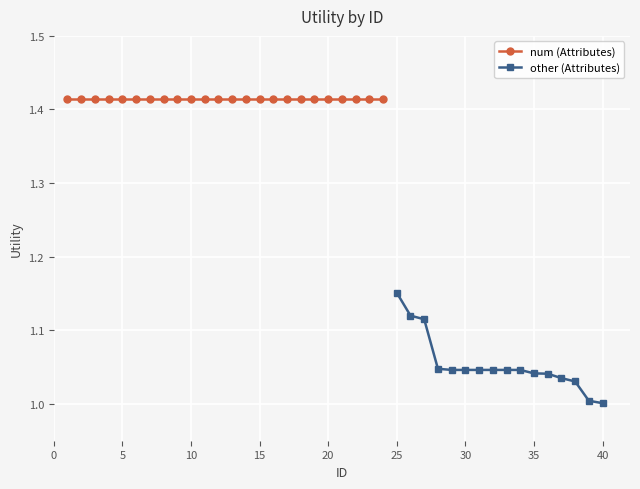

Which category has the highest value in the other (Attributes) series?

25